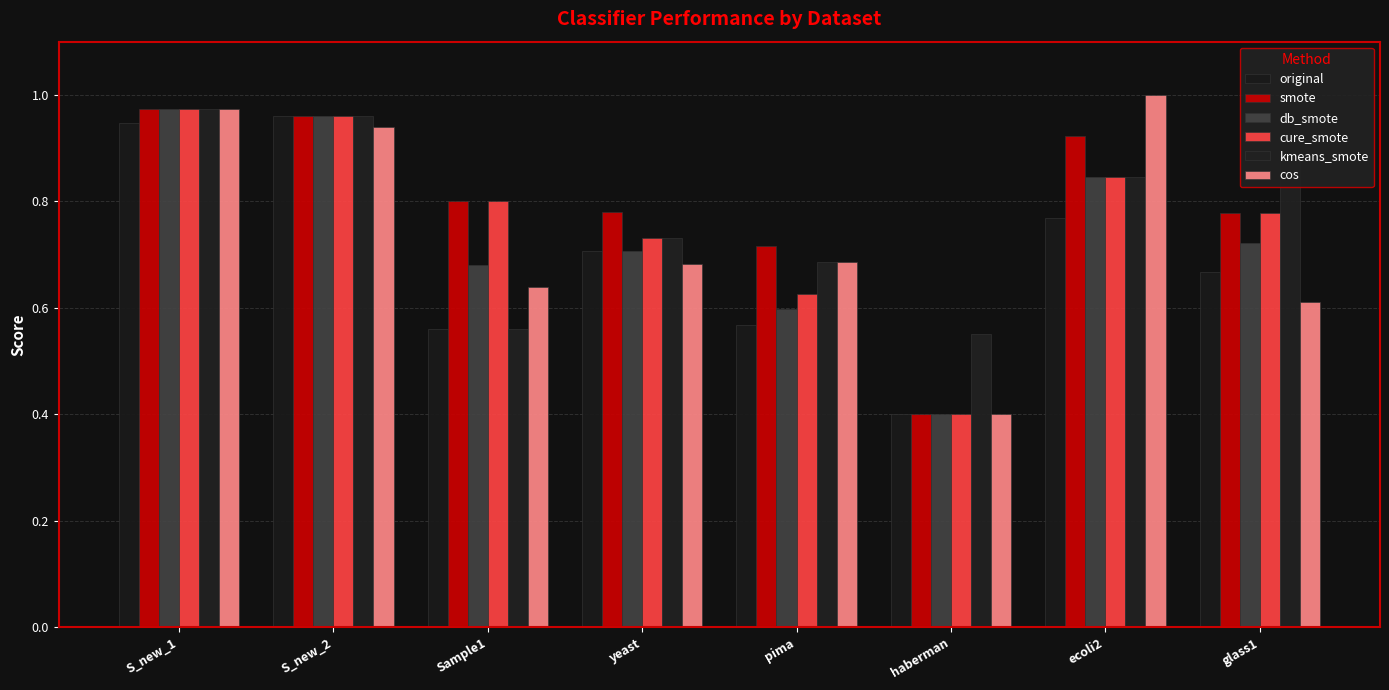

Where is kmeans_smote nearest to the value 0?

haberman